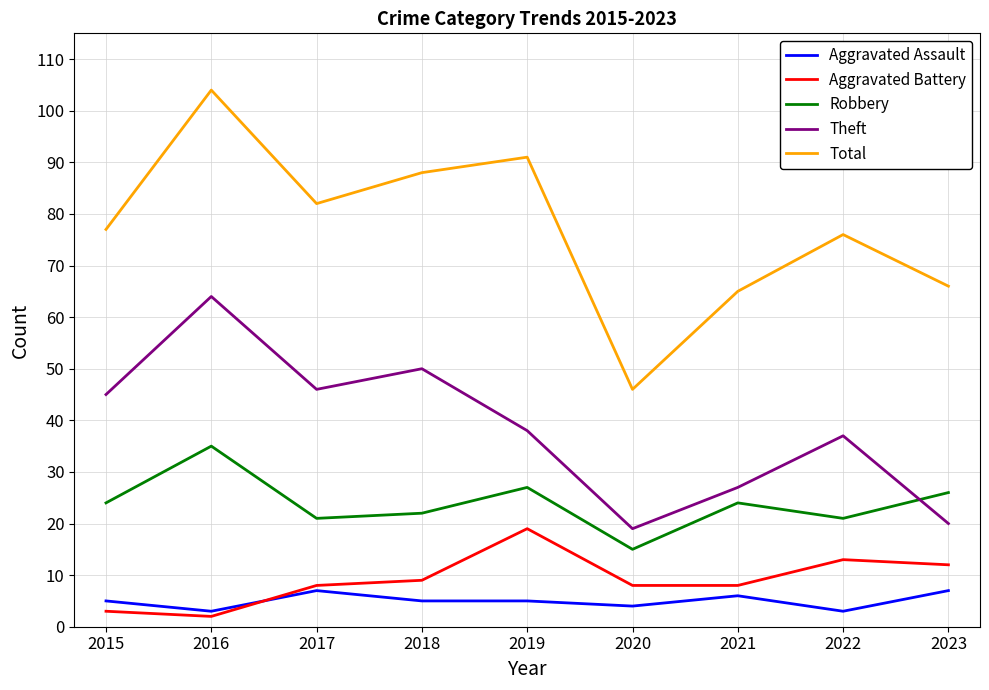

Which series changed the most between 2016 and 2023?

Theft